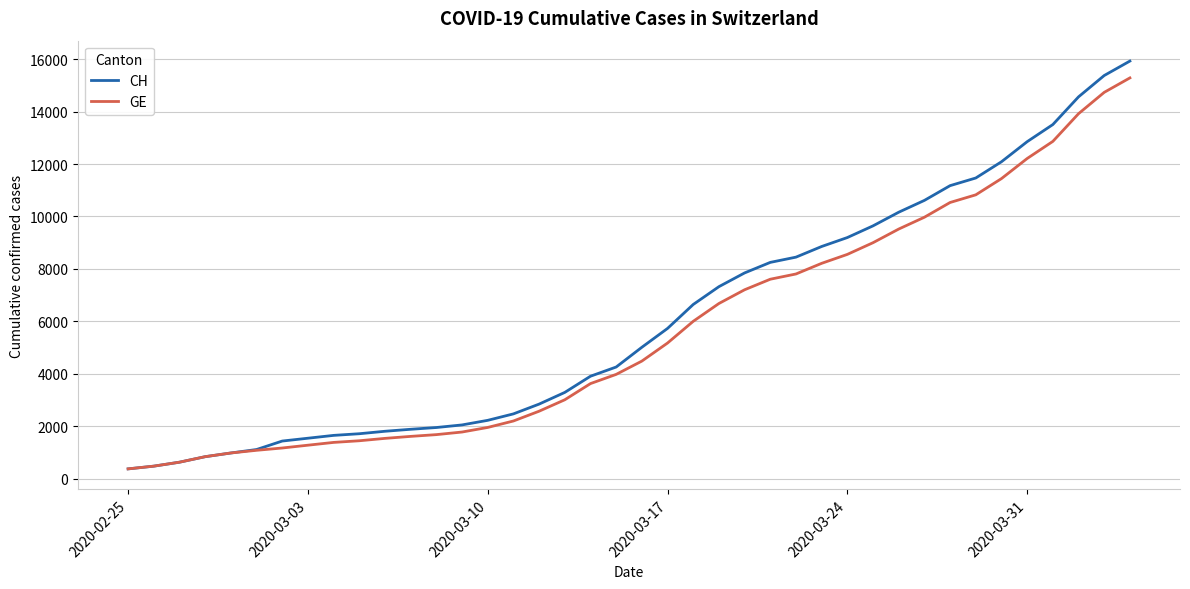

What is the greatest value displayed?

15926